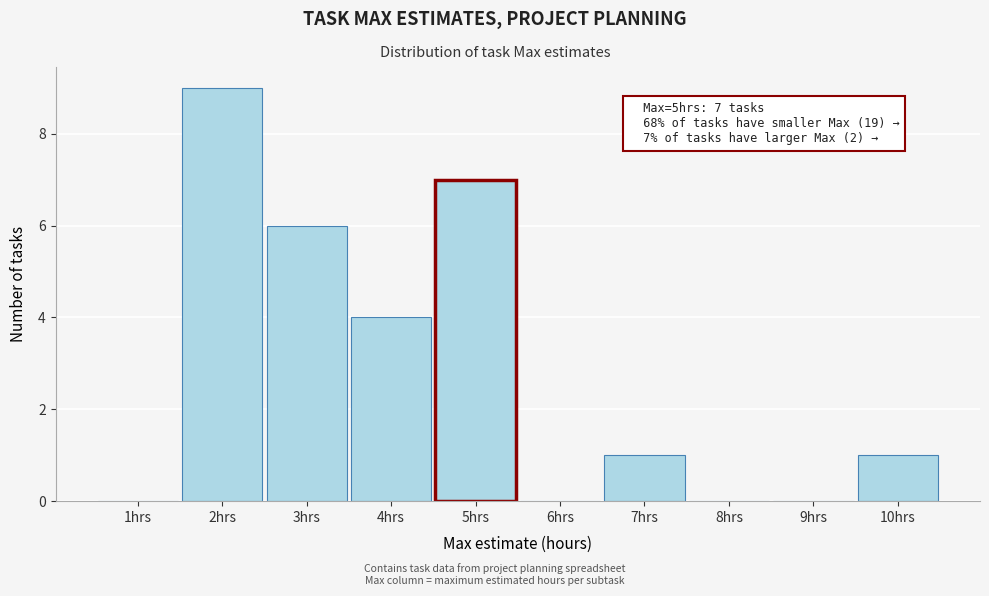

Over which range of the x-axis is the bar tallest?

1.5 to 2.5